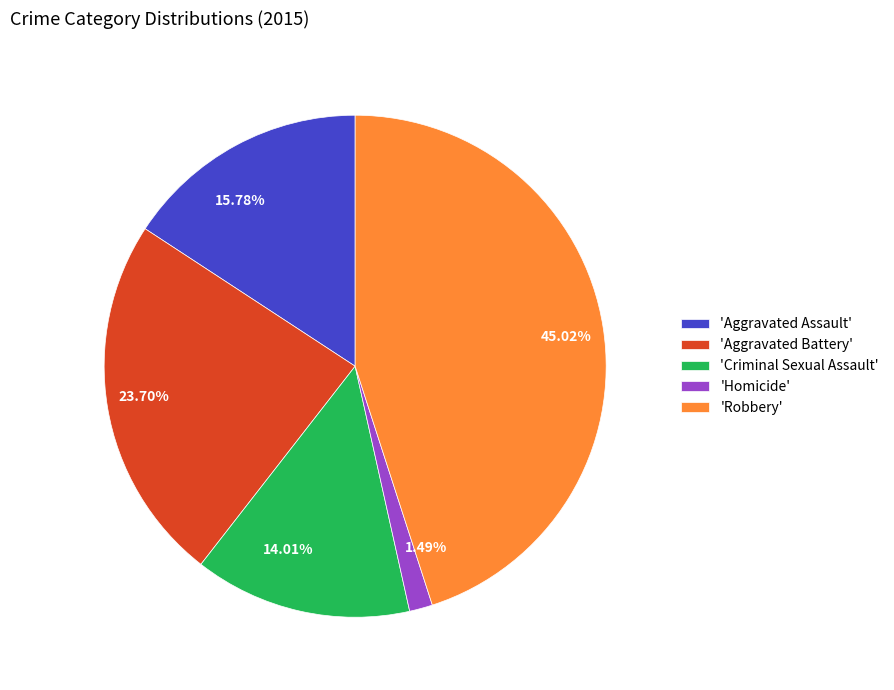

Is the sum of 15.78% and 45.02% greater than half?

Yes